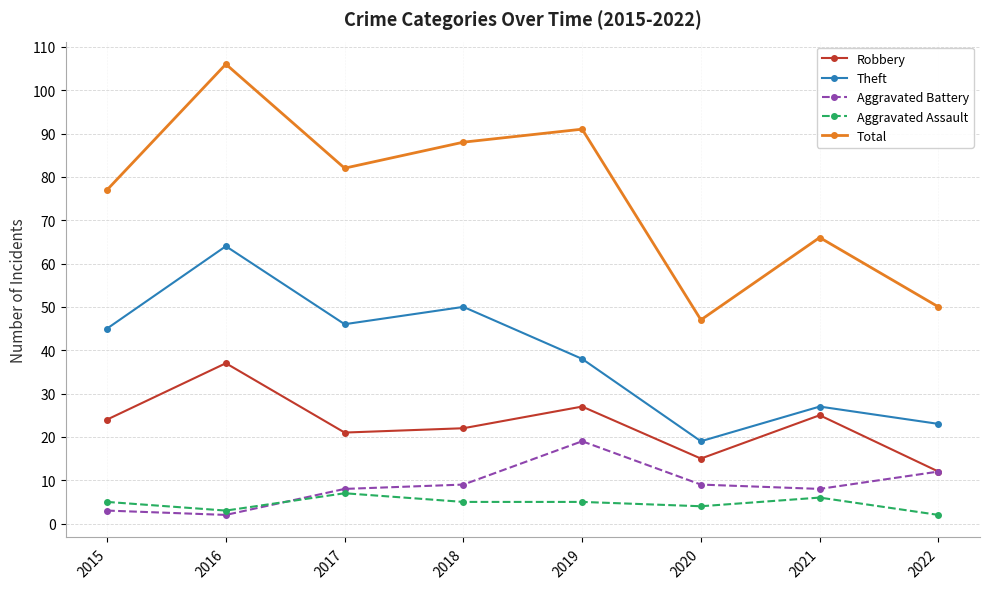

How many values in the Aggravated Battery series are below 9?

4